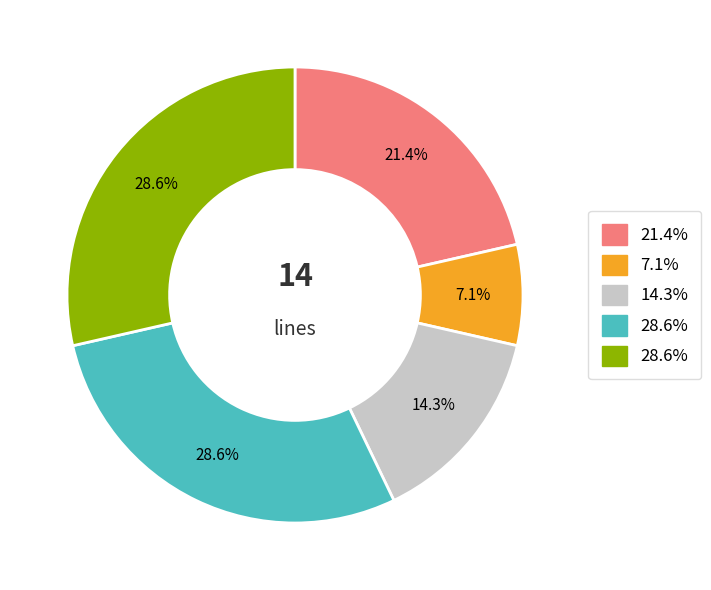

Does any single category account for the majority?

No